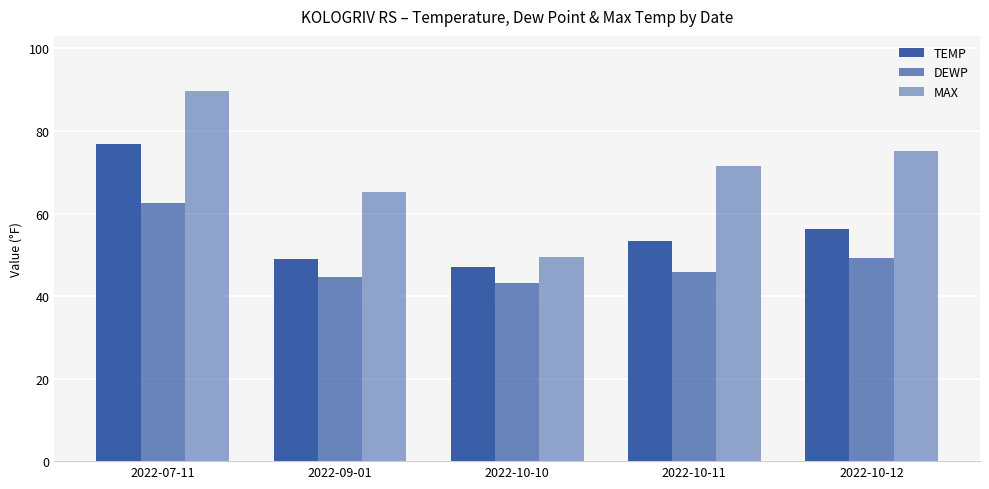

Are the bars grouped side by side (vs. stacked)?

Yes